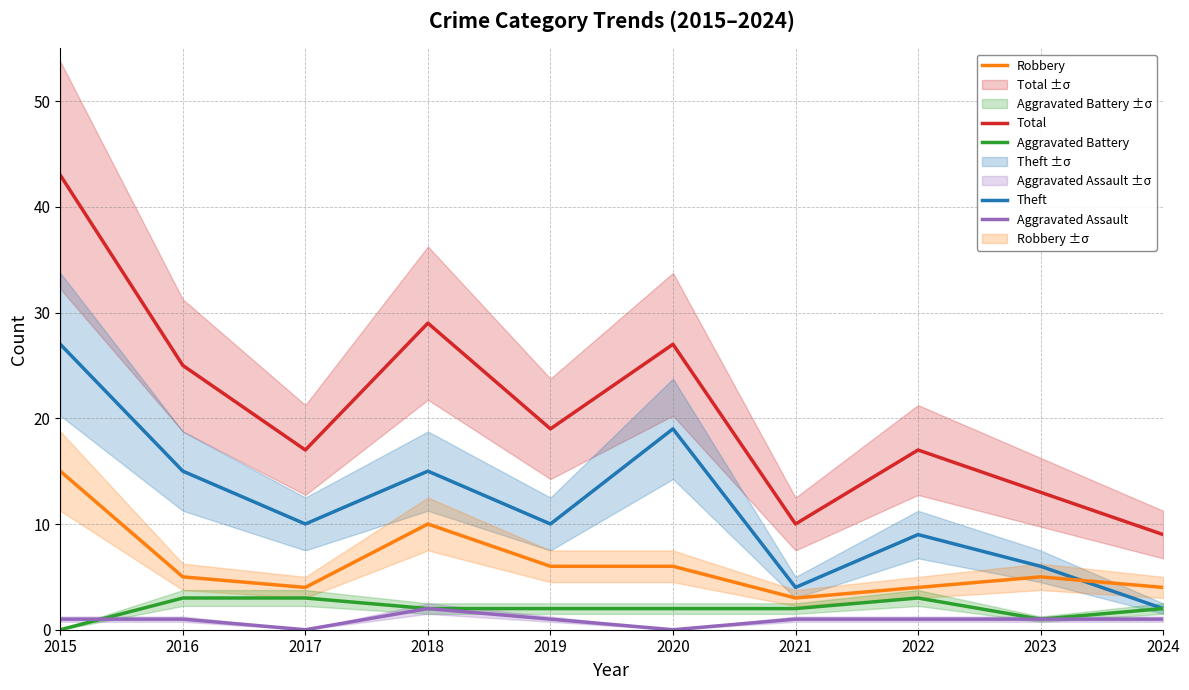

What is the difference between the highest and lowest values at 2024?

8